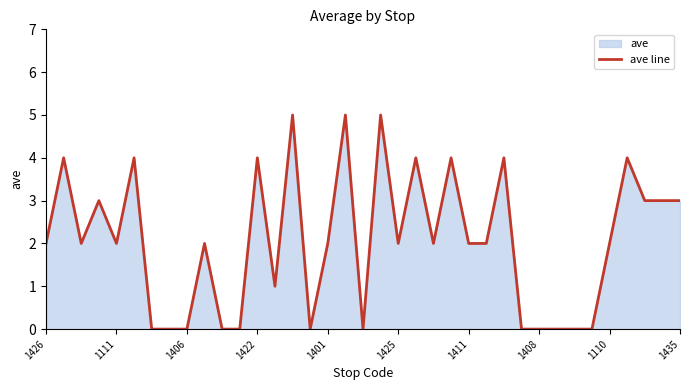

What is the greatest value displayed?

5